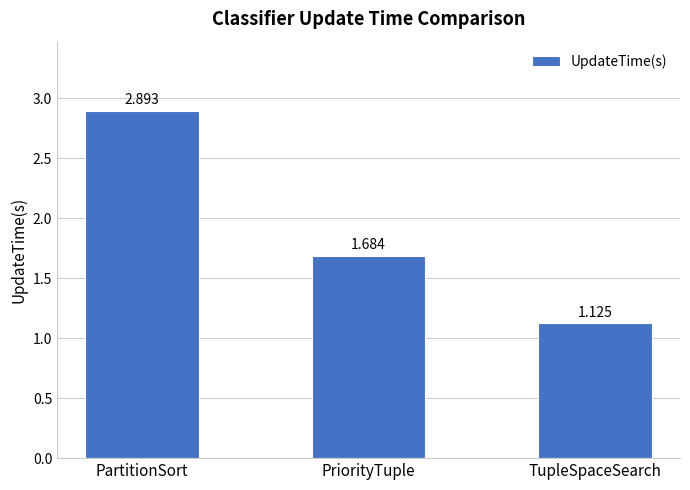

Which label corresponds to the largest value in the chart?

PartitionSort